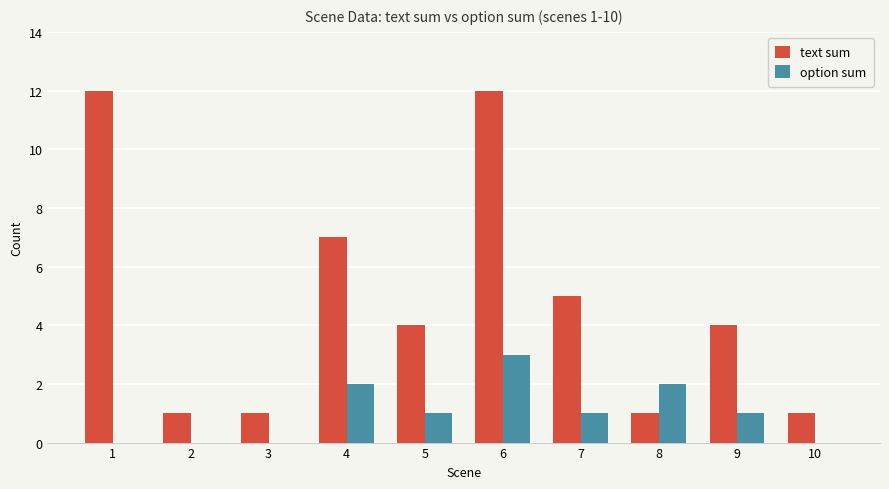

Is the value of option sum at 10 greater than the value of text sum at 5?

No